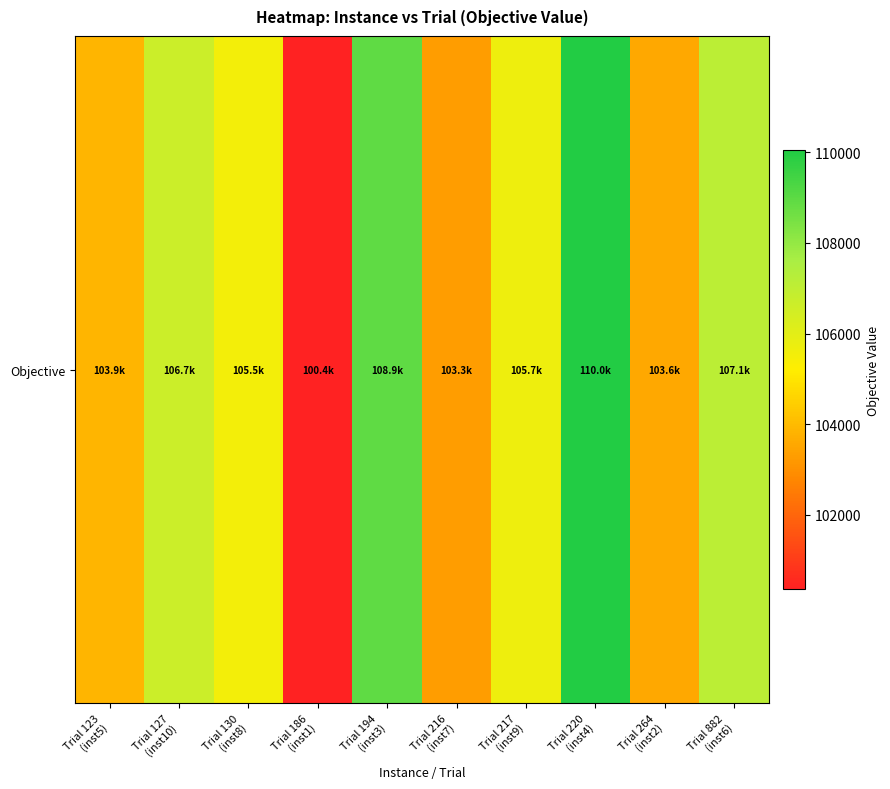

Reading left to right, what are all the values shown in this chart?

103856.7	106665.4	105543.6	100365.7	108939.4	103301.3	105685.4	110043.7	103564.8	107121.5